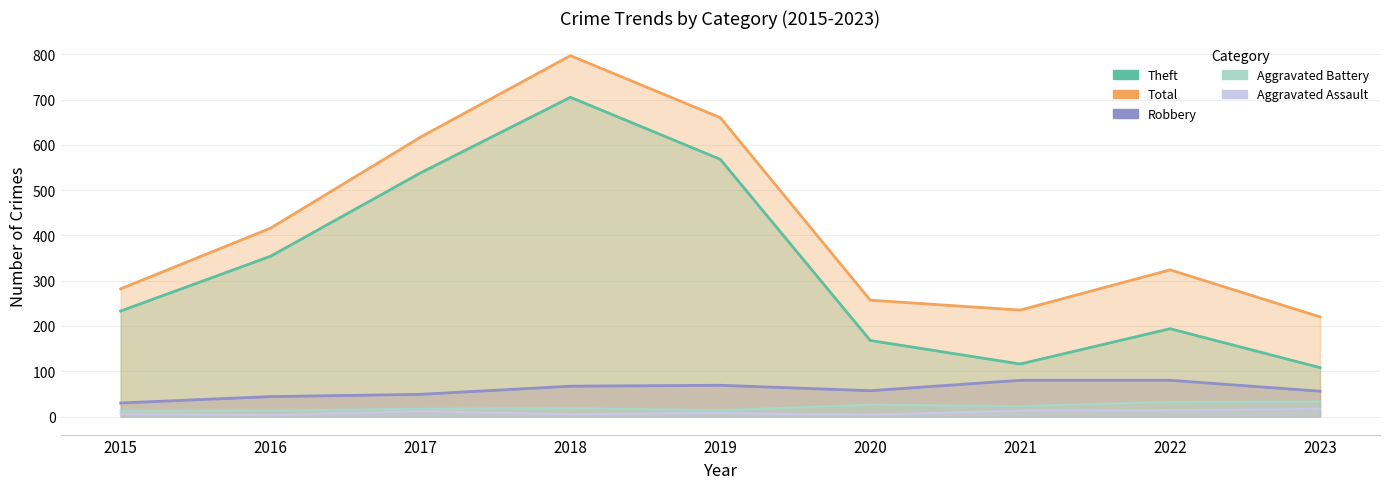

What is the lowest value of the Robbery series?

30